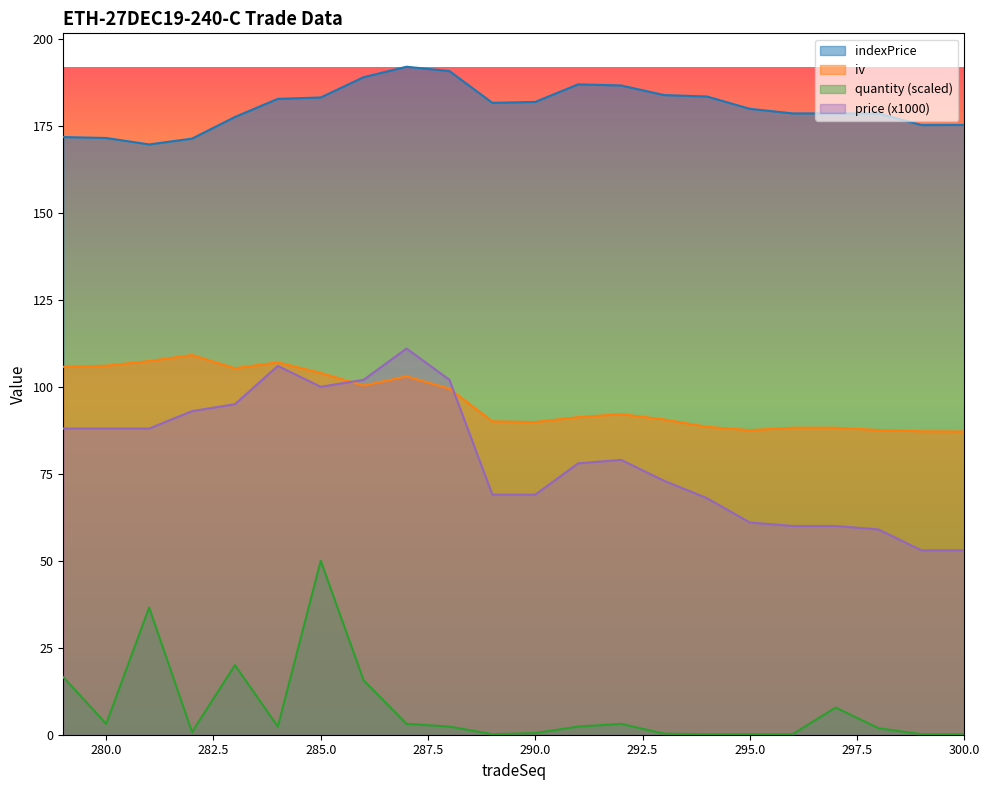

How many interior local valleys does the quantity series have?

4